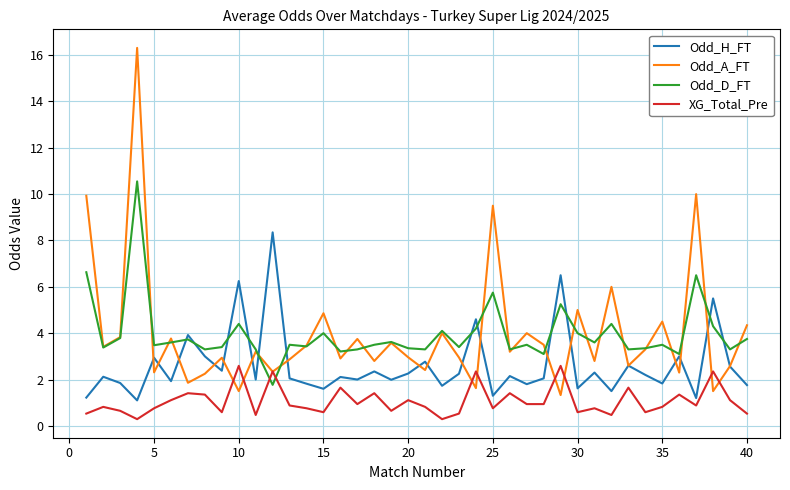

What is the minimum value for XG_Total_Pre?

0.3